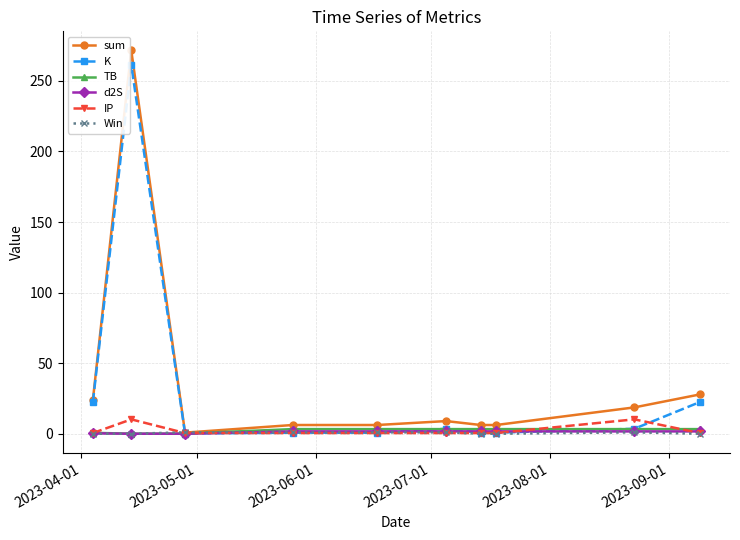

What is the value of the sum point at the 8th from the left?

6.2